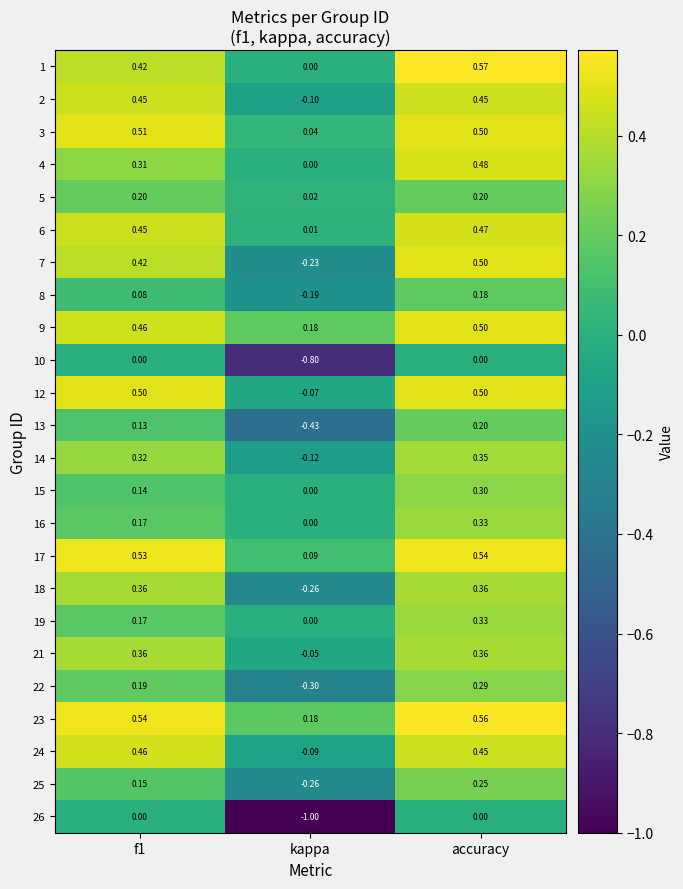

Where is 21 nearest to the value 0?

kappa